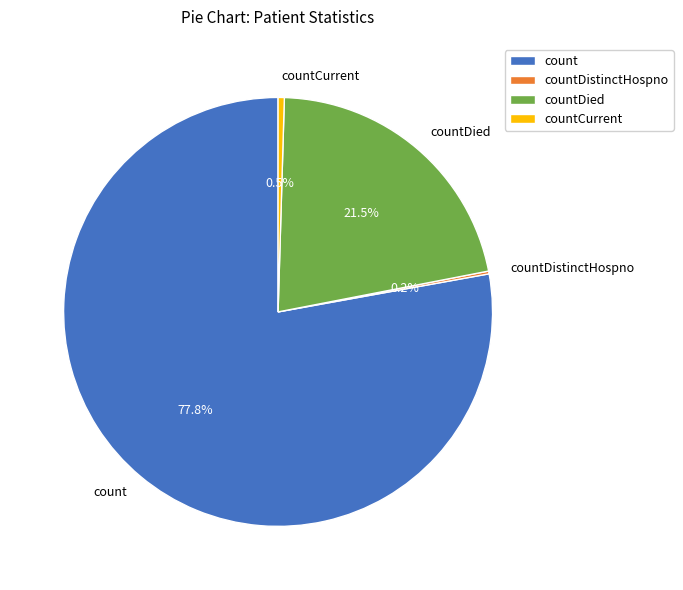

Is the sum of count and countCurrent greater than half?

Yes